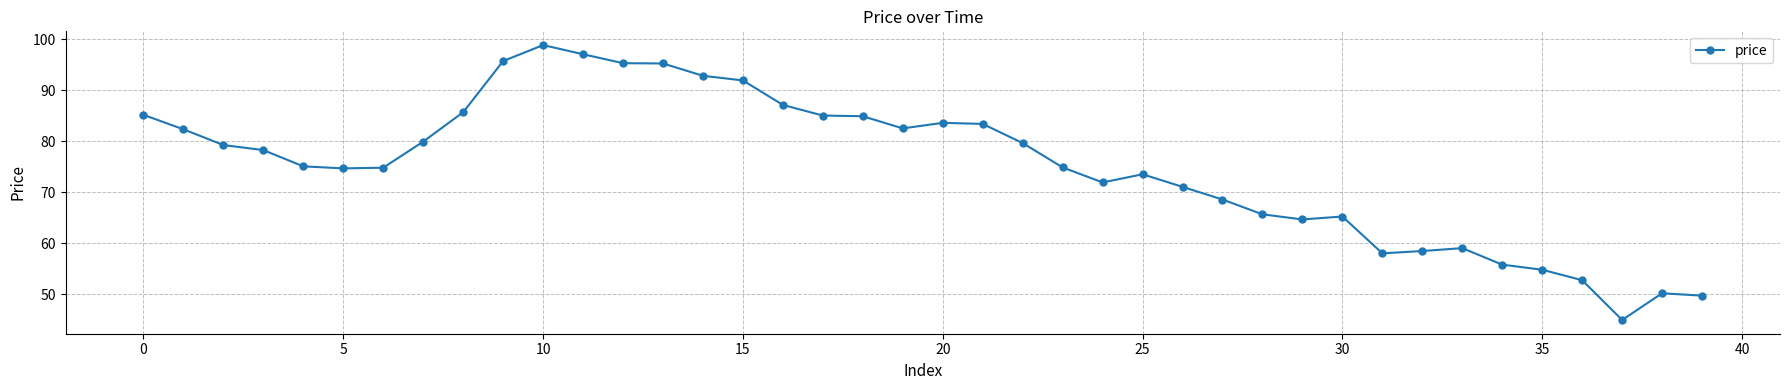

True or false: the data has more than 1 interior local peaks.

True